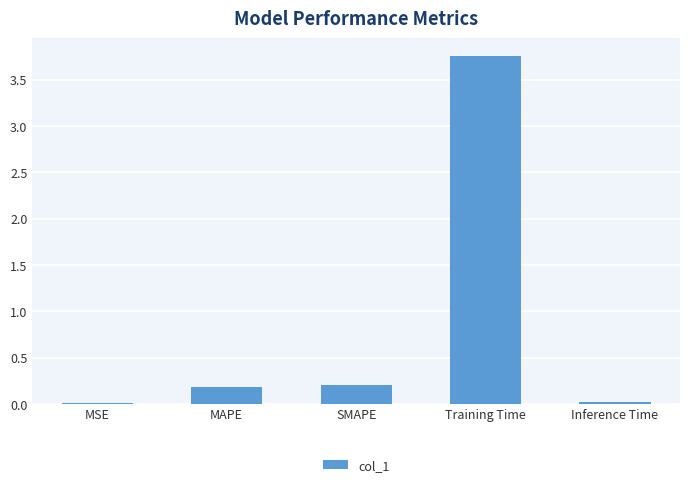

Between SMAPE and Training Time, which is larger?

Training Time